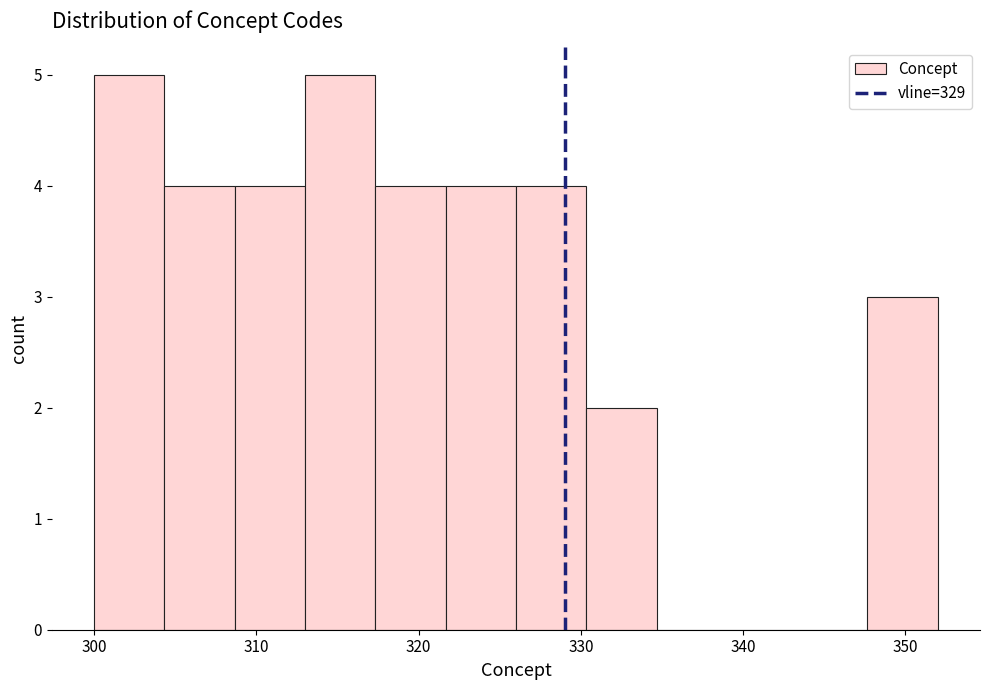

What is the height of the bar covering 300 to 304 on the x-axis? Neither the bar edges nor the heights are printed on the chart, so give them approximately, as read against the axes.

5